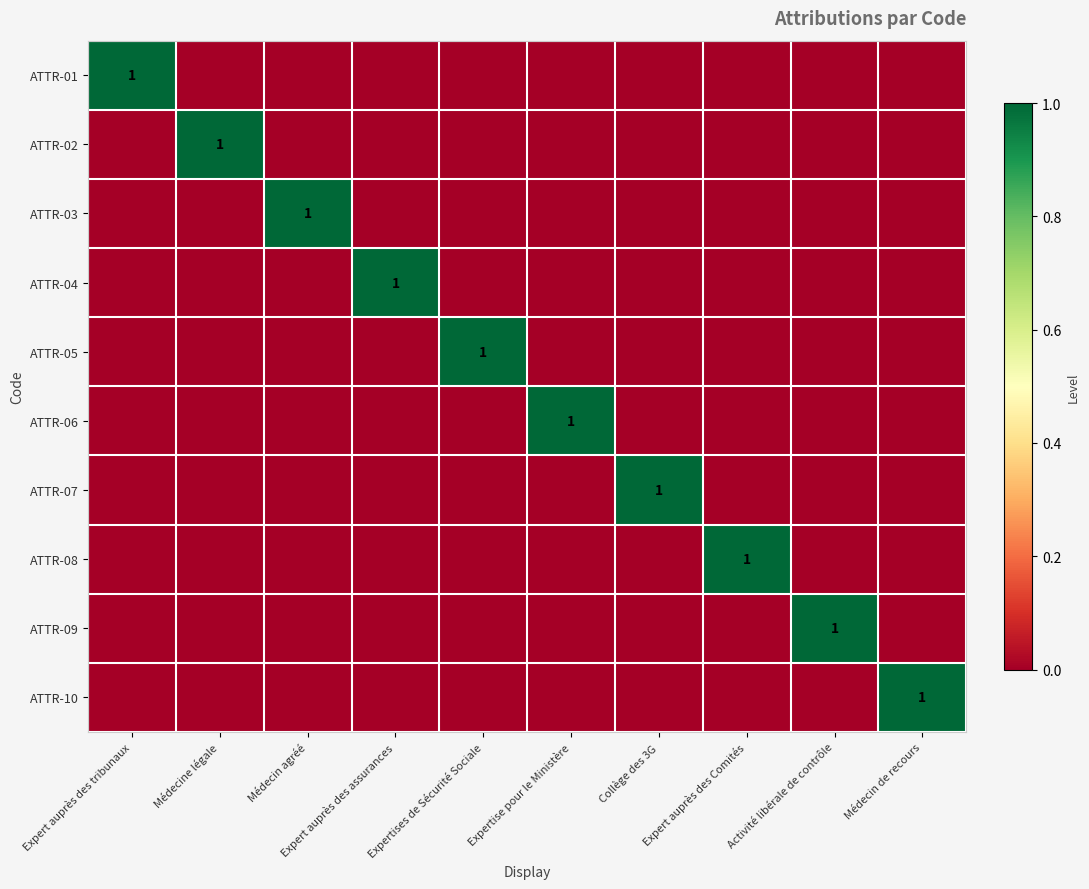

True or false: ATTR-10 has a value of 1 at Médecin de recours.

True